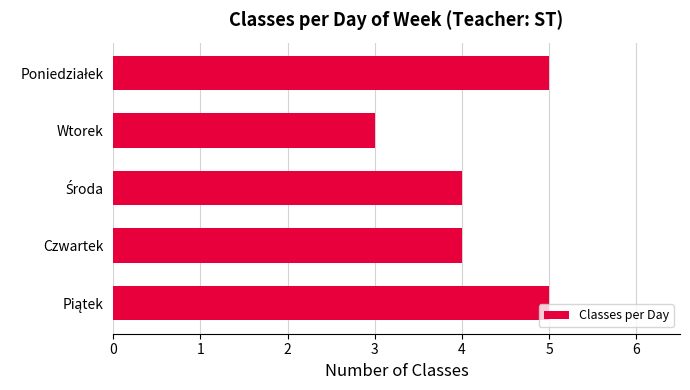

What is the difference between the maximum and minimum values?

2